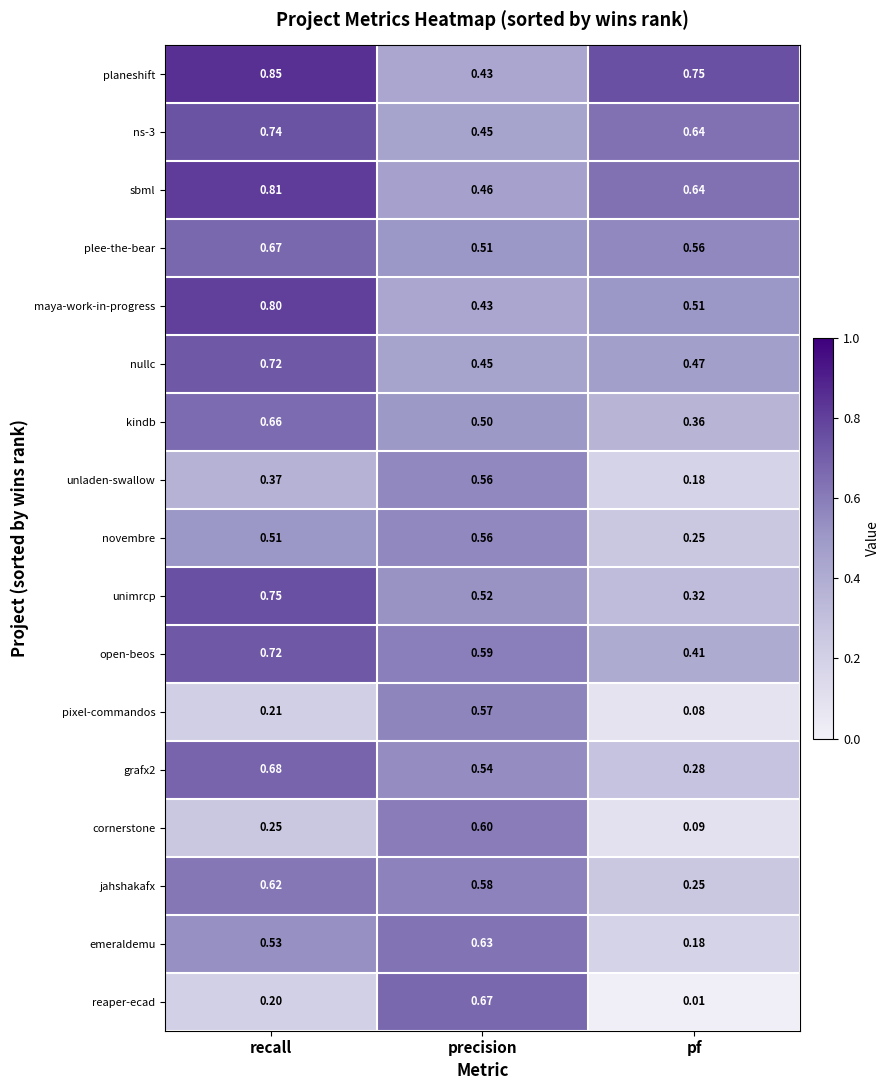

At which category is the sum across all series the highest?

recall